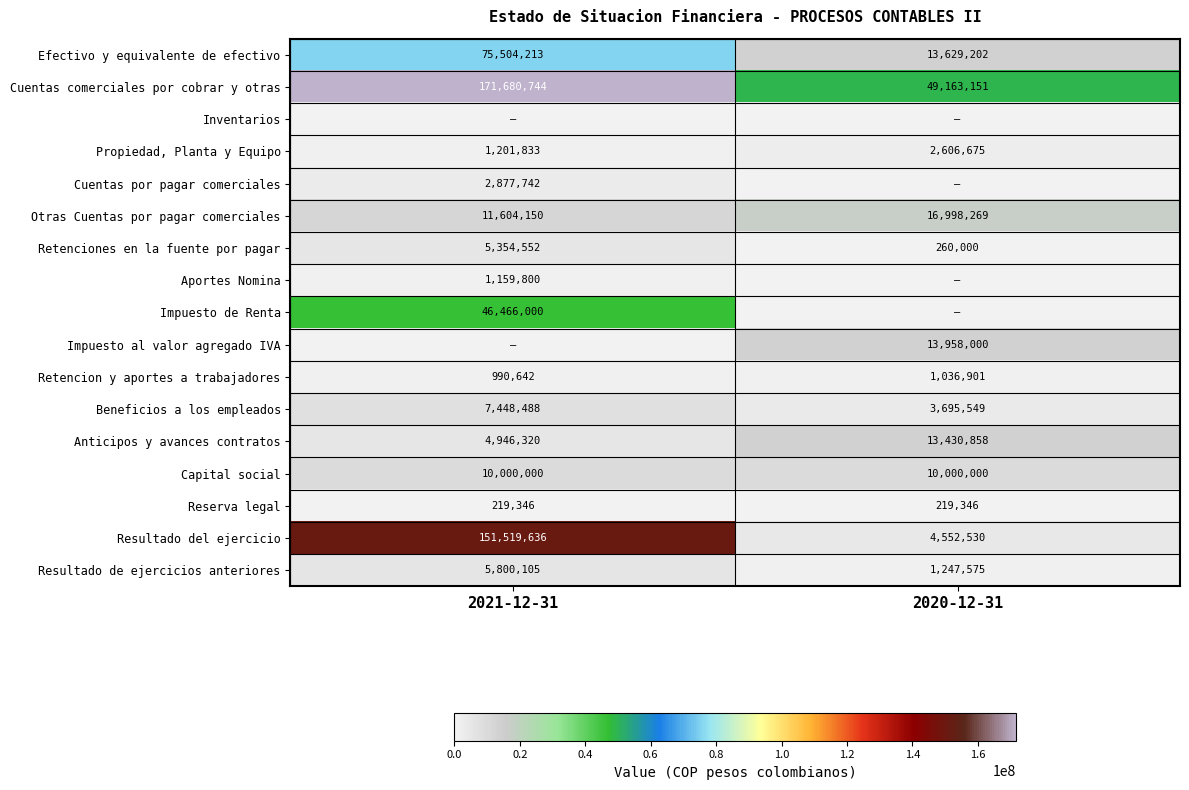

What is the lowest value of the Resultado del ejercicio series?

4552530